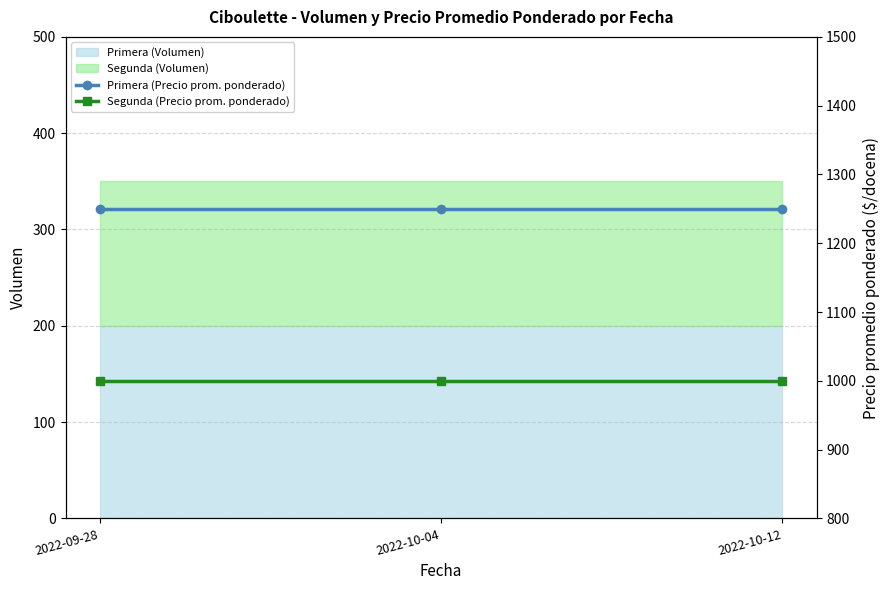

Is it true that Primera (Volumen) equals 200 at 2022-10-12?

True